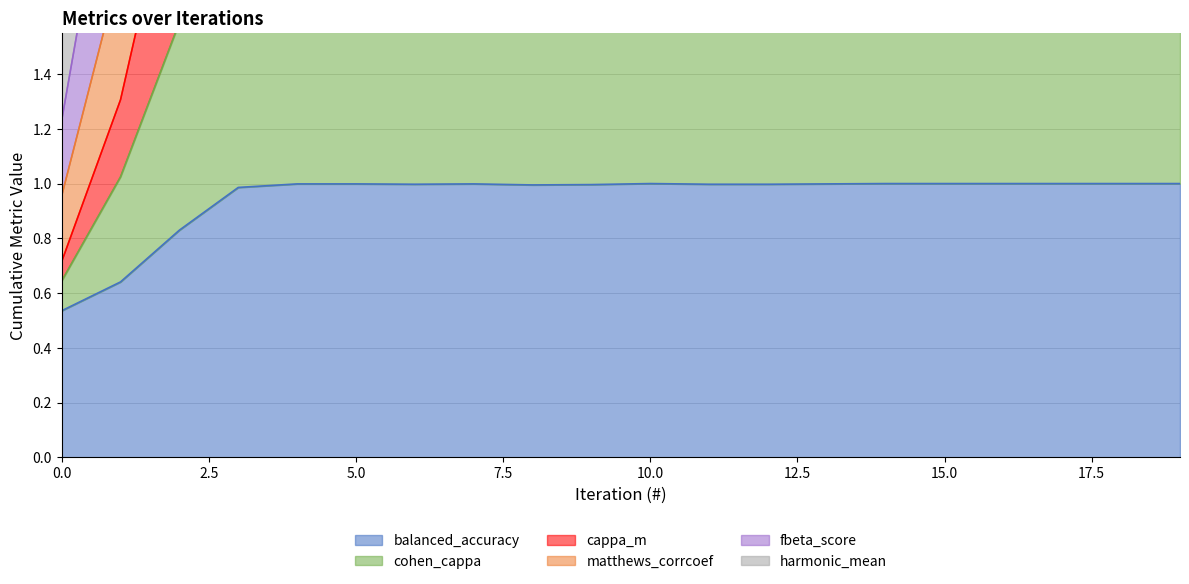

The value of balanced_accuracy at 0.0 is 0.9. True or false?

False